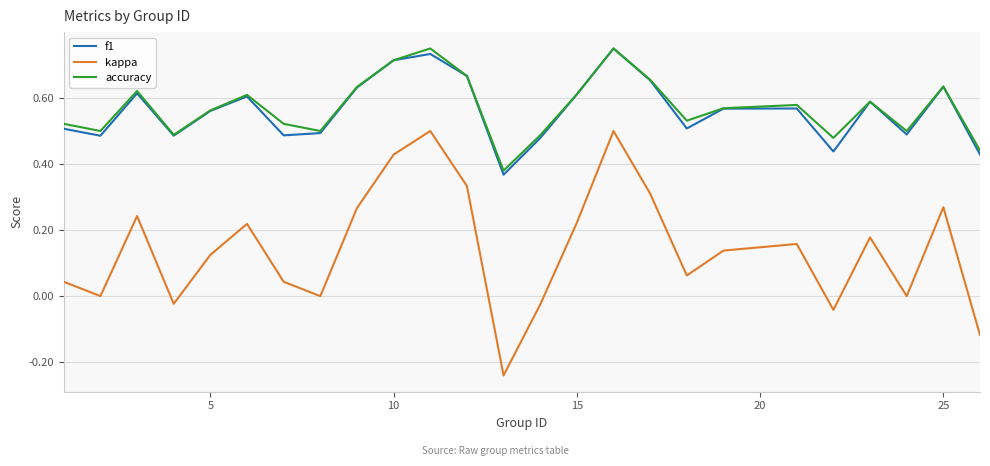

True or false: f1 and kappa intersect in this chart.

False